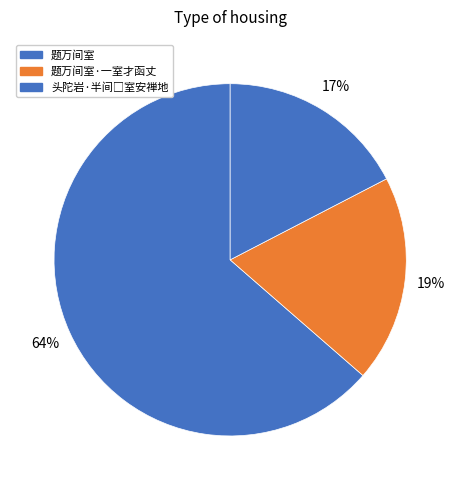

How many slices are in this pie chart?

3